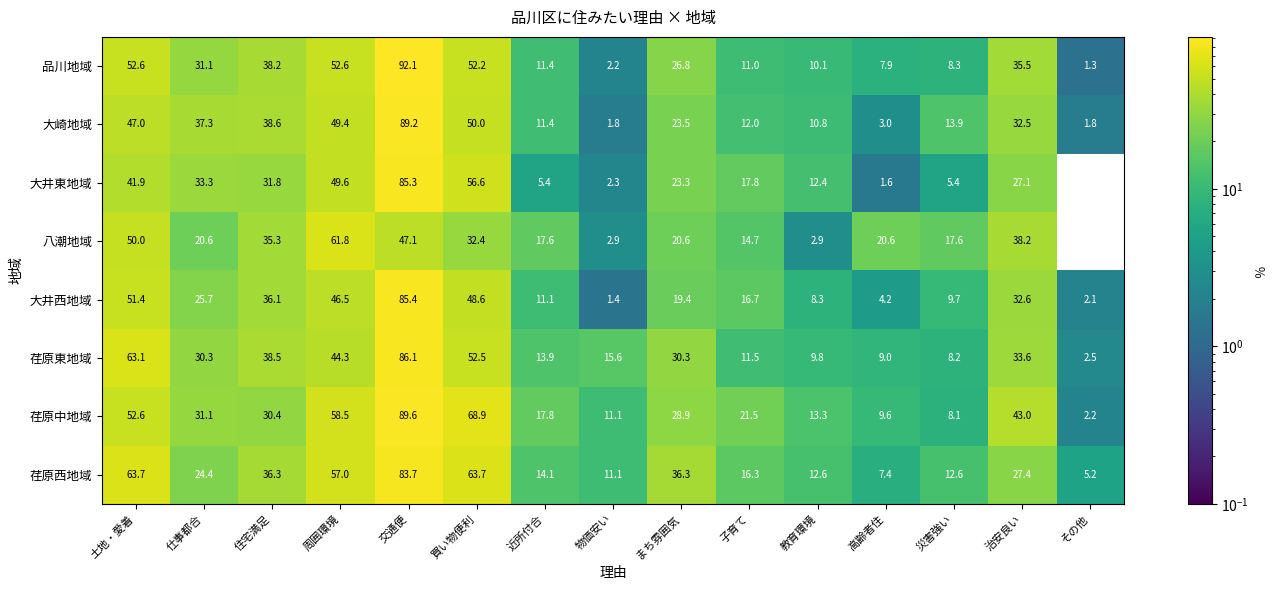

Which series has the largest total across all categories?

荏原中地域